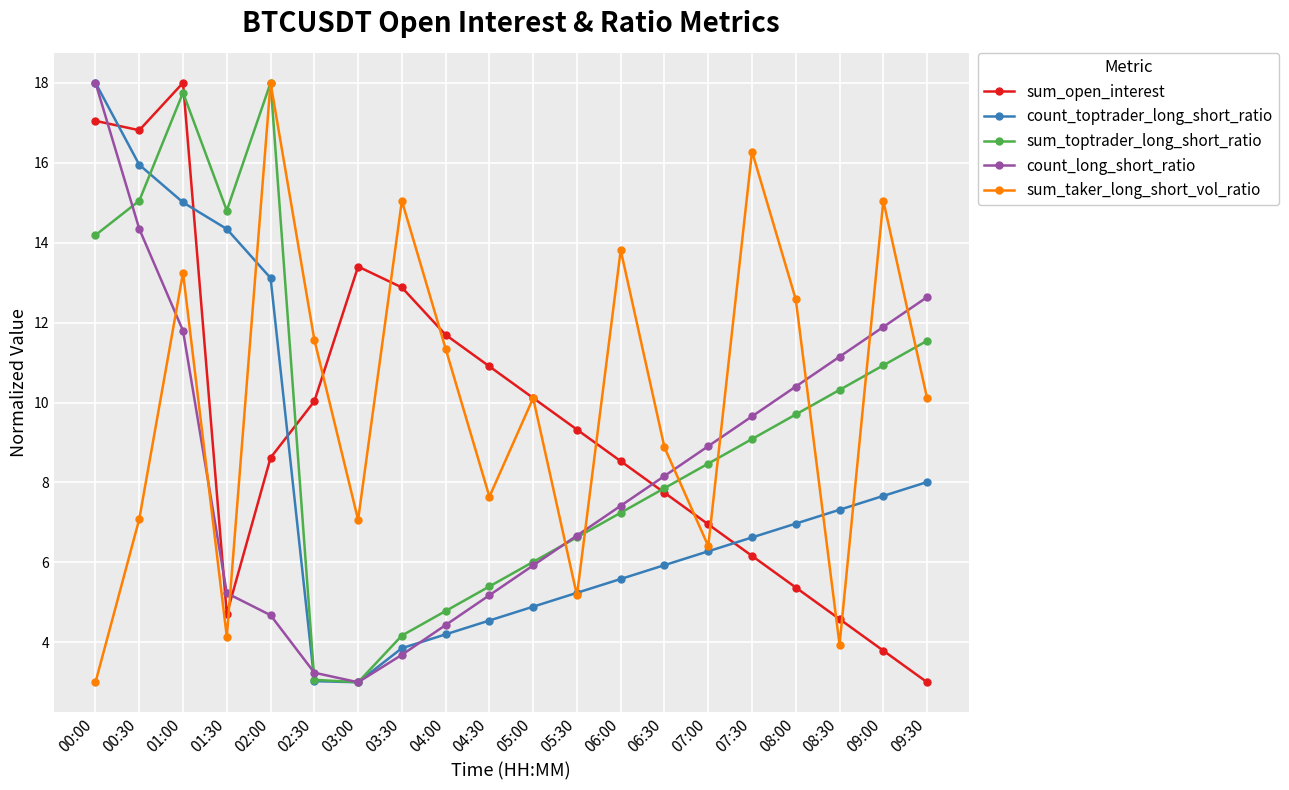

At which label does sum_open_interest reach its peak?

01:00